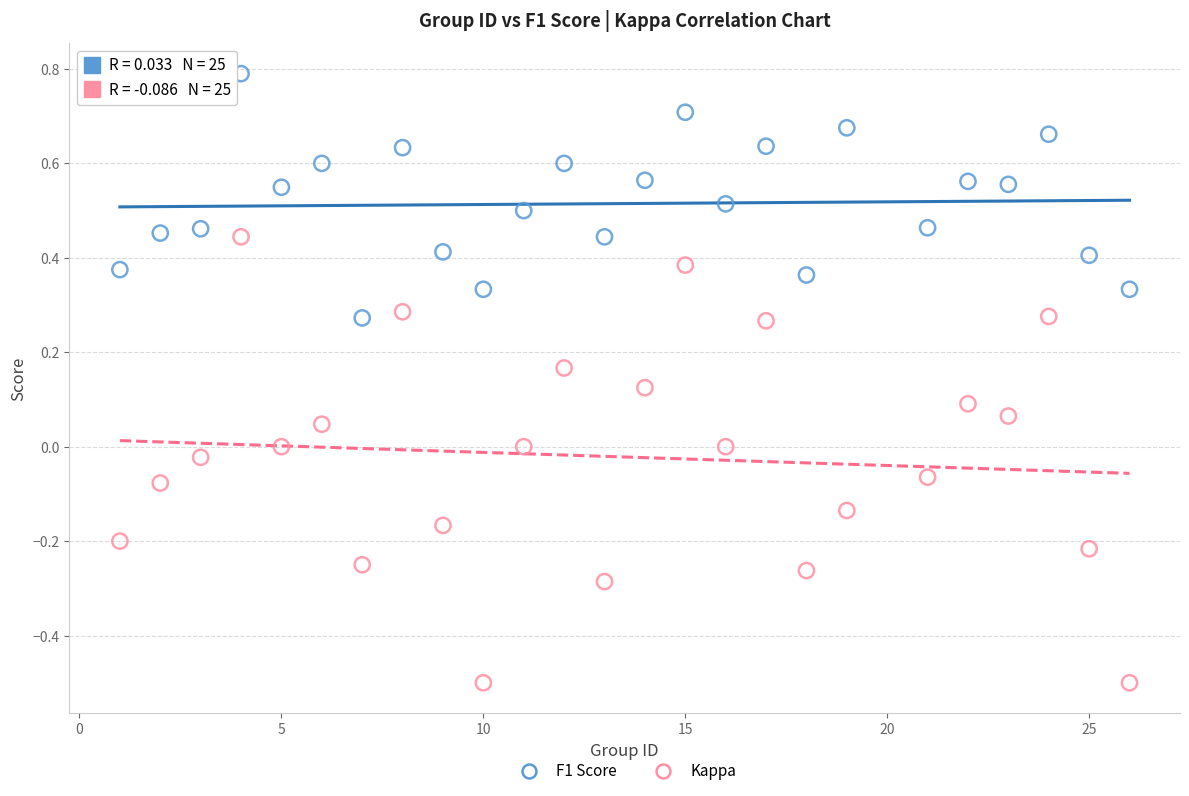

Which series reaches the maximum Y coordinate?

F1 Score